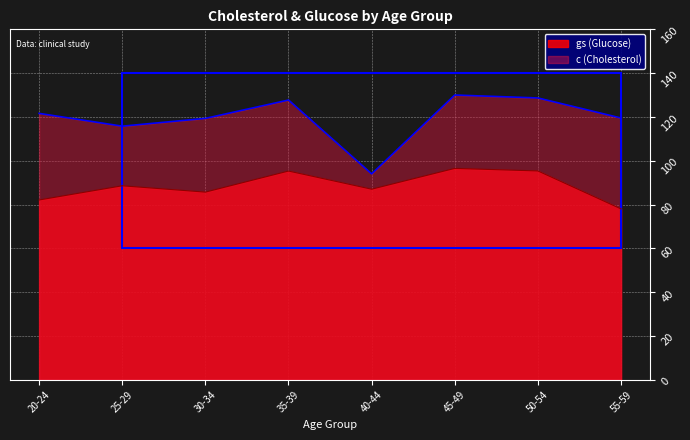

Which label corresponds to the smallest value in the chart?

55-59